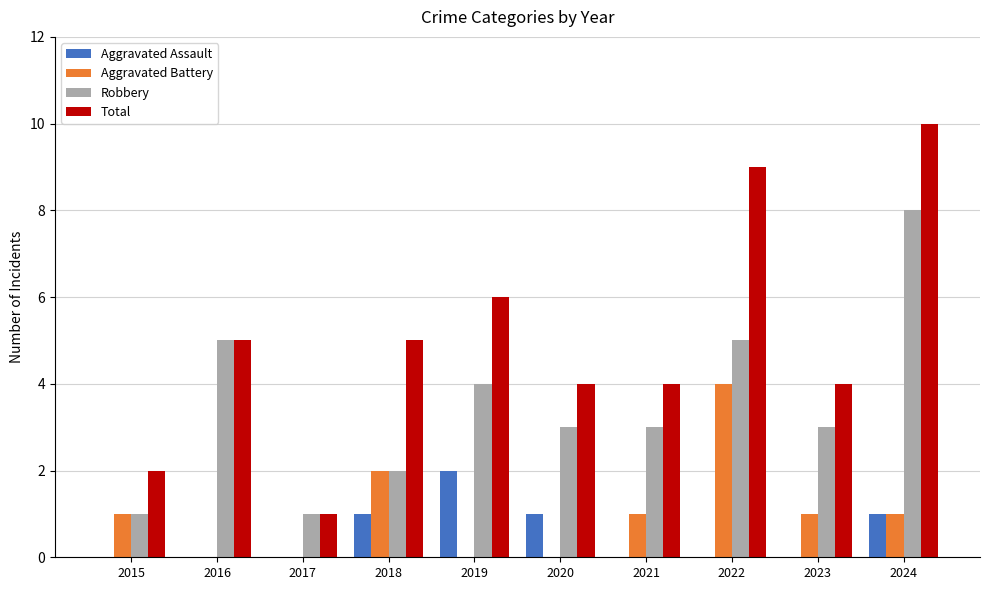

Reading right to left, what are all the values shown in this chart?

Aggravated Assault: 1	0	0	0	1	2	1	0	0	0
Aggravated Battery: 1	1	4	1	0	0	2	0	0	1
Robbery: 8	3	5	3	3	4	2	1	5	1
Total: 10	4	9	4	4	6	5	1	5	2